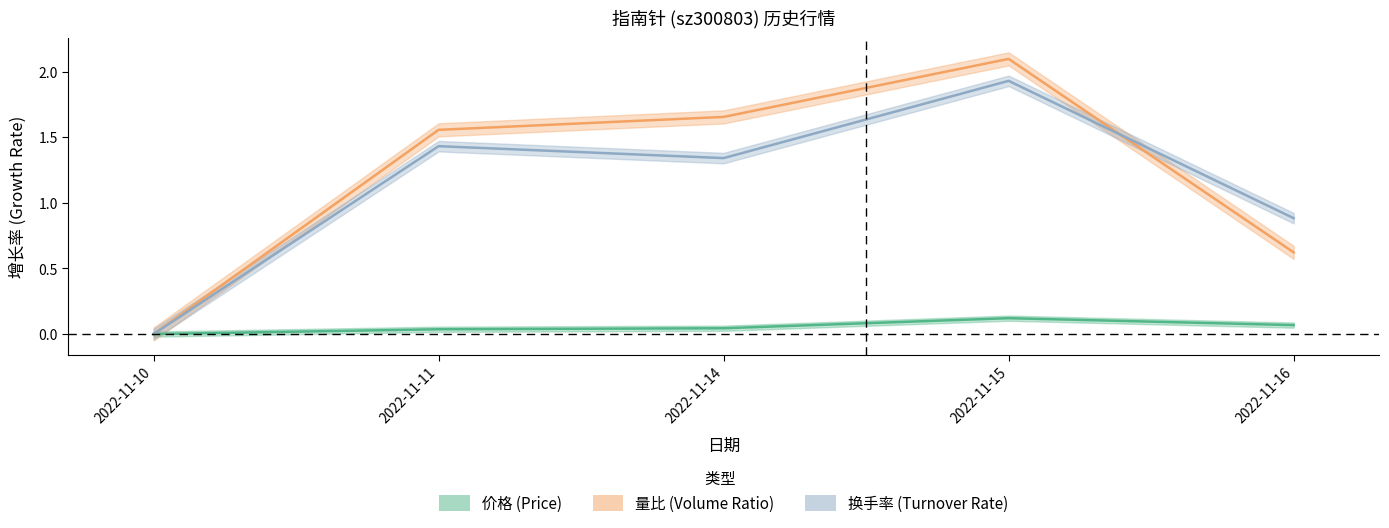

What is the difference between the 换手率 values at 2022-11-10 and 2022-11-11?

1.4